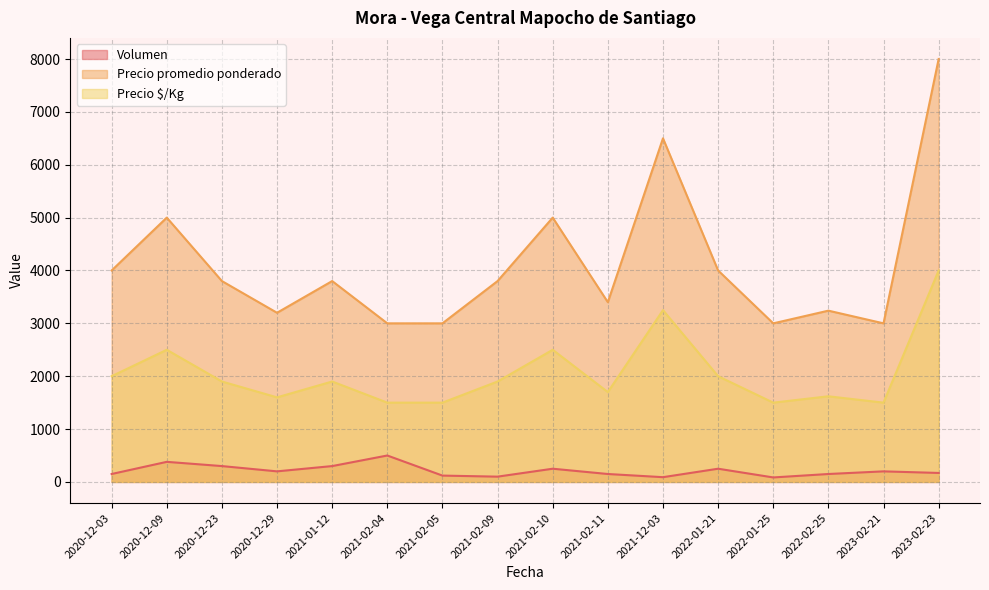

True or false: Volumen has more than 0 interior local peaks.

True